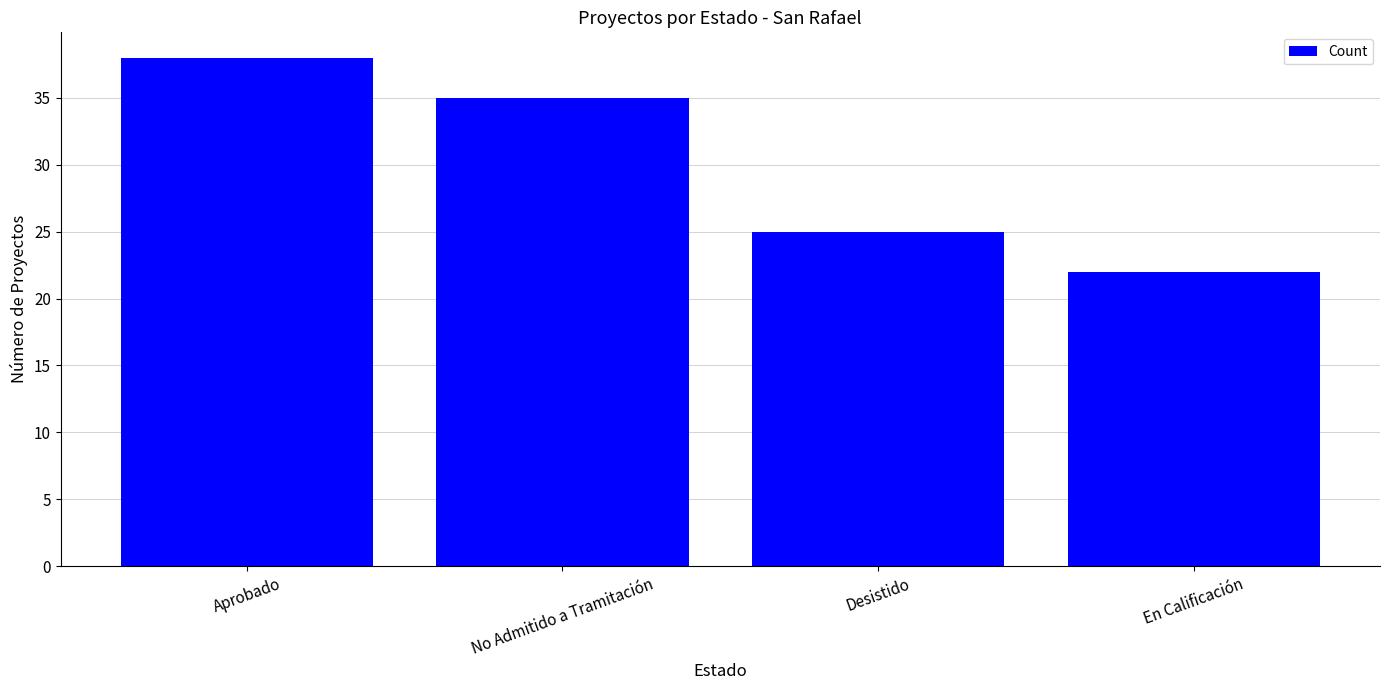

What position from the left is Desistido?

3